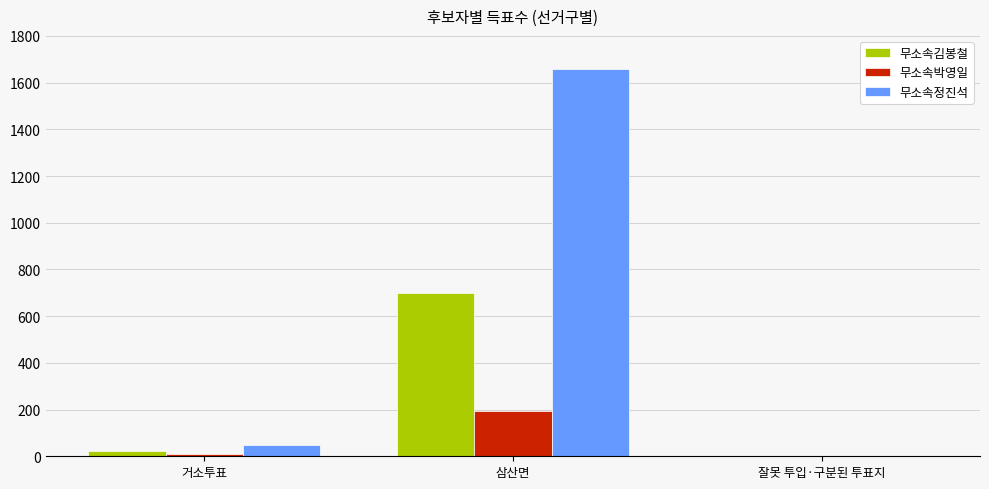

How many groups of bars are there?

3